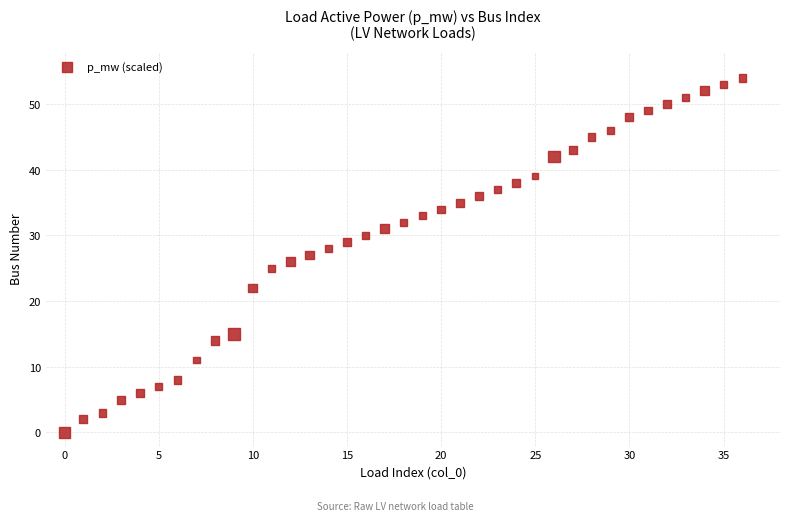

What is the range of Y values (max minus min)?

54